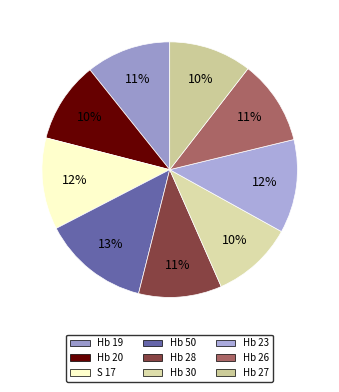

Which has a higher value, Hb 28 or Hb 50?

Hb 50